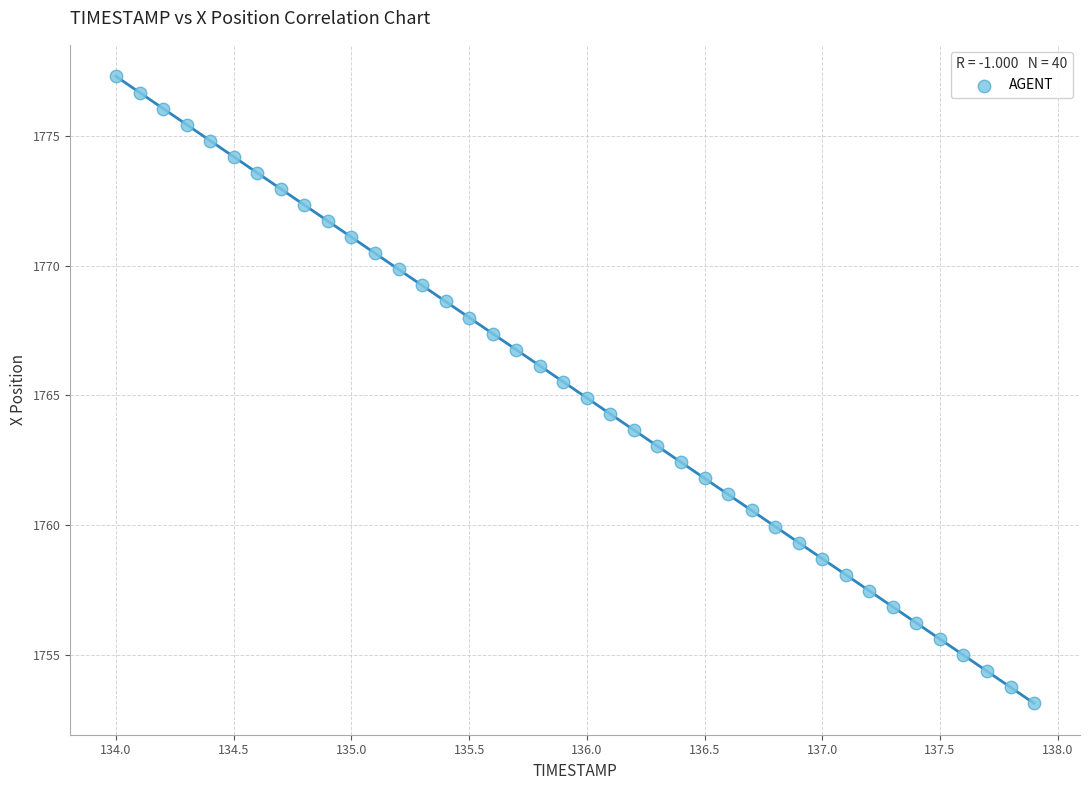

What is the range of X values (max minus min)?

3.9